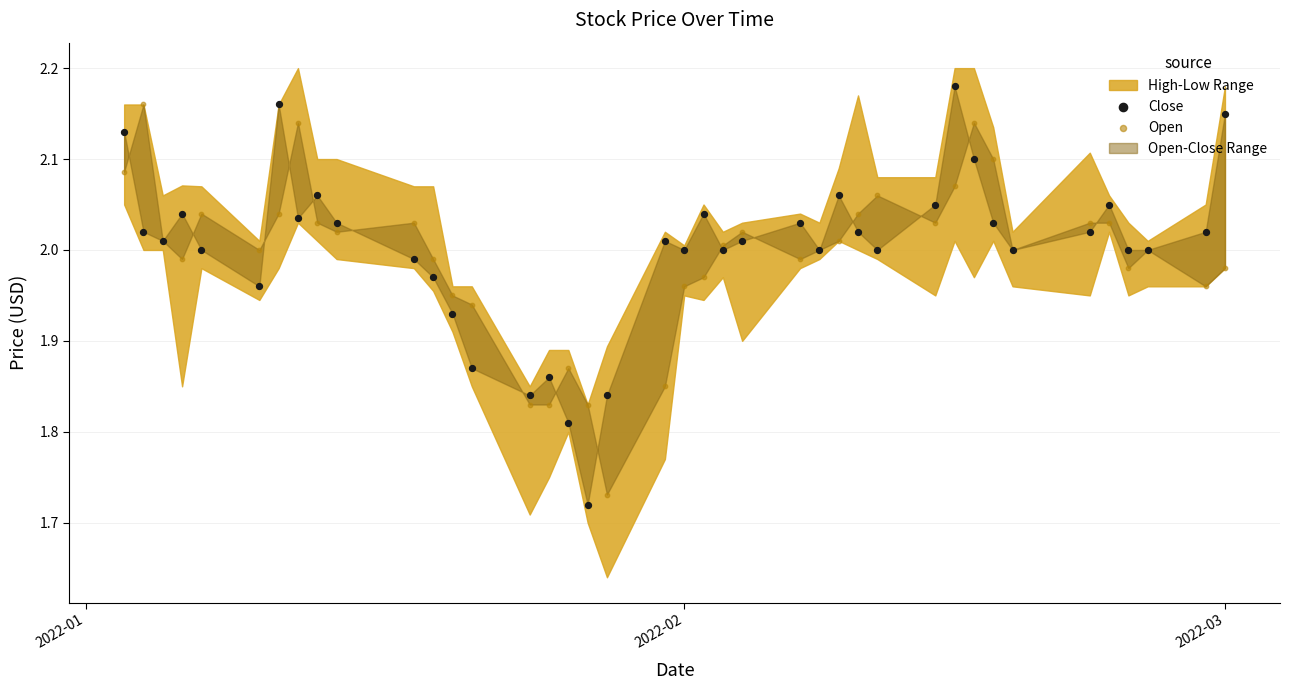

At how many categories does at least one series exceed 2?

26